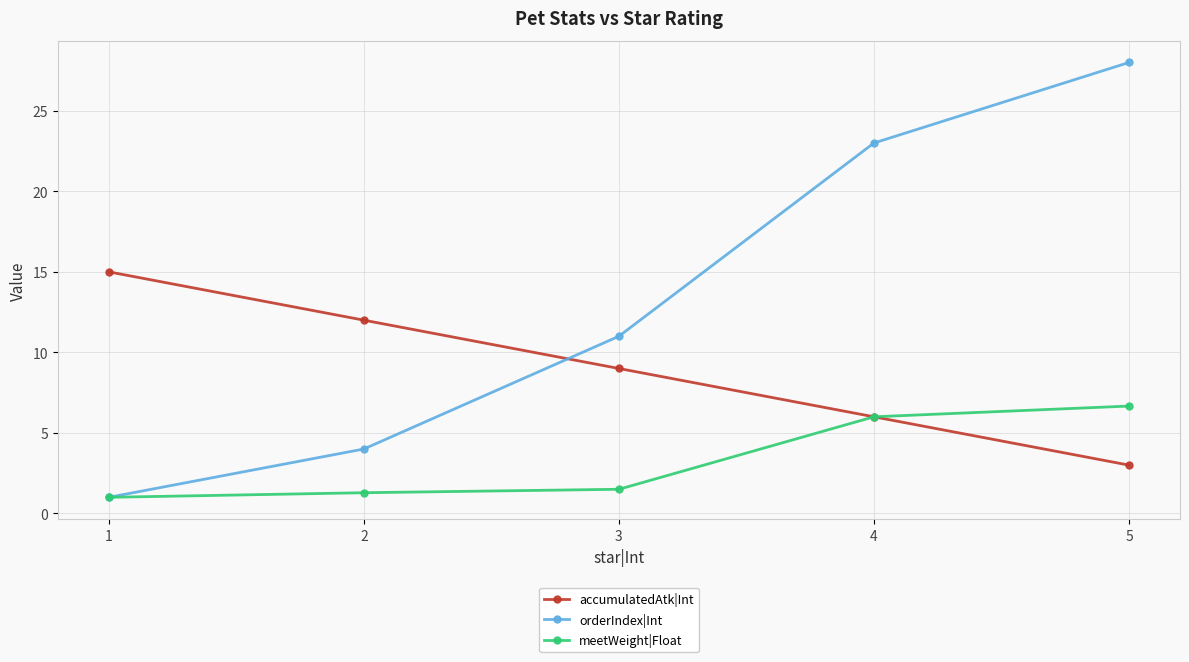

What is the value of the meetWeight|Float point at the 1st from the left?

1.0